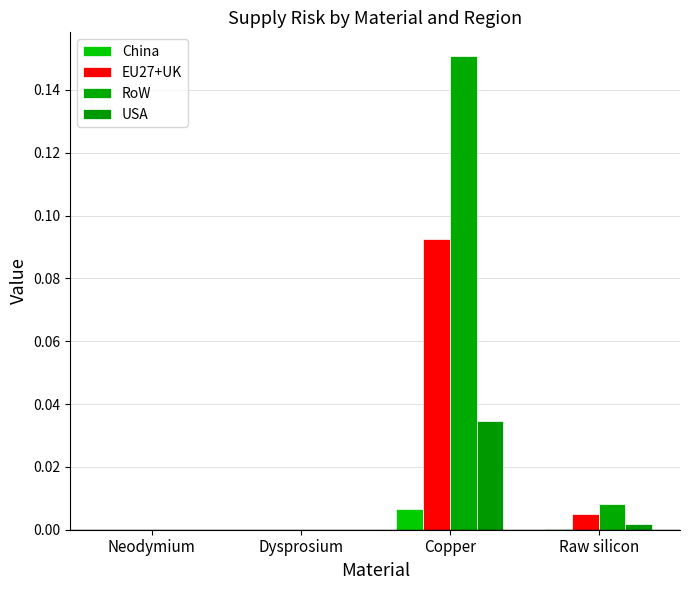

The value of China at Raw silicon is 0.0. True or false?

False